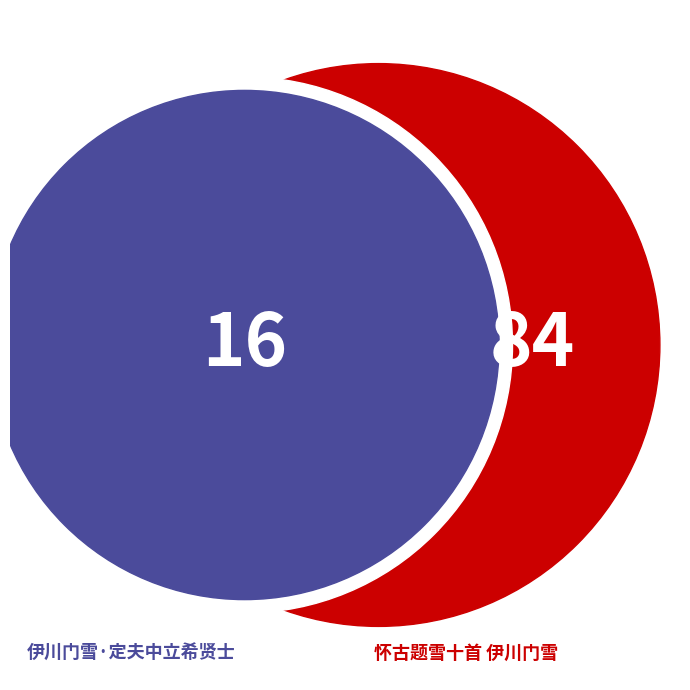

To the nearest percent, what percentage of the pie is 伊川门雪·定夫中立希贤士?

16%